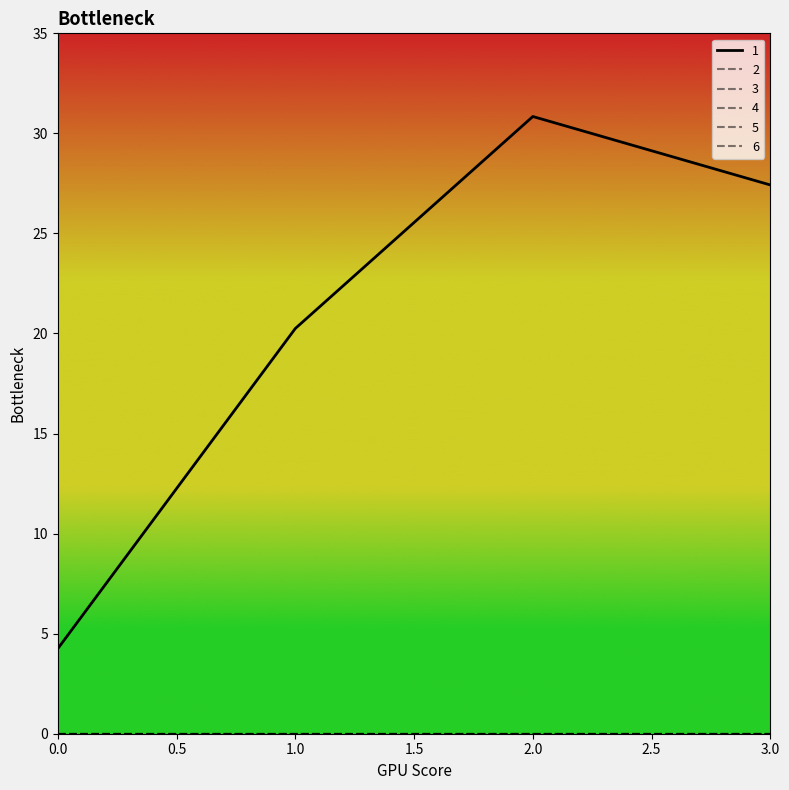

Is this an area chart (filled region under the line)?

No